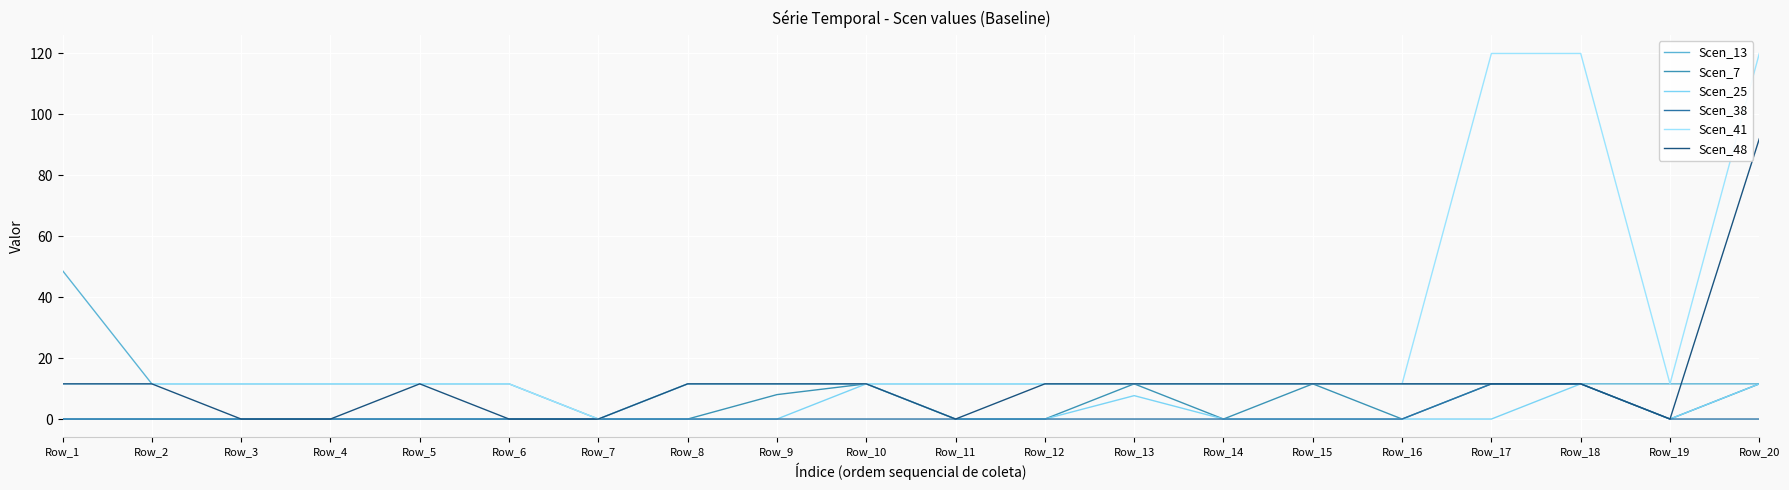

List the series in order of their peak value, lowest first.

Scen_7, Scen_25, Scen_38, Scen_13, Scen_48, Scen_41